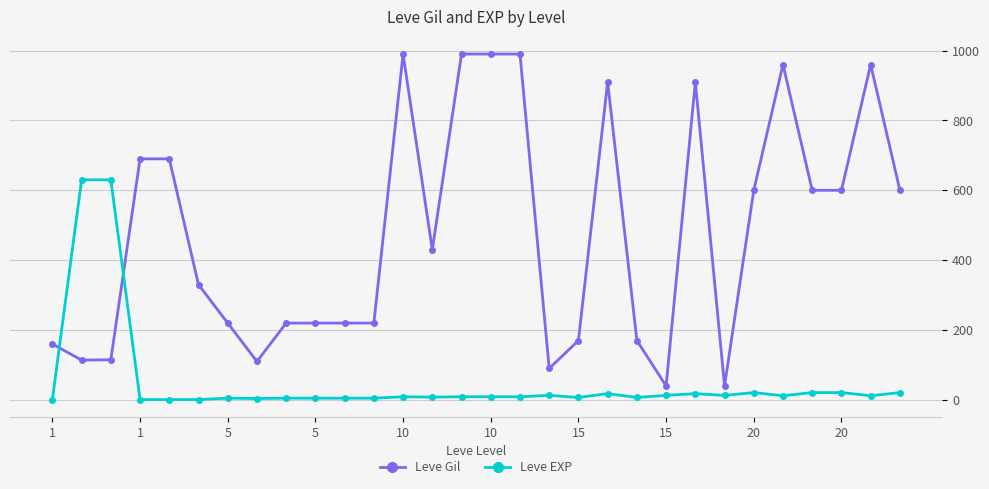

What are all the series names shown in the legend?

Leve Gil, Leve EXP